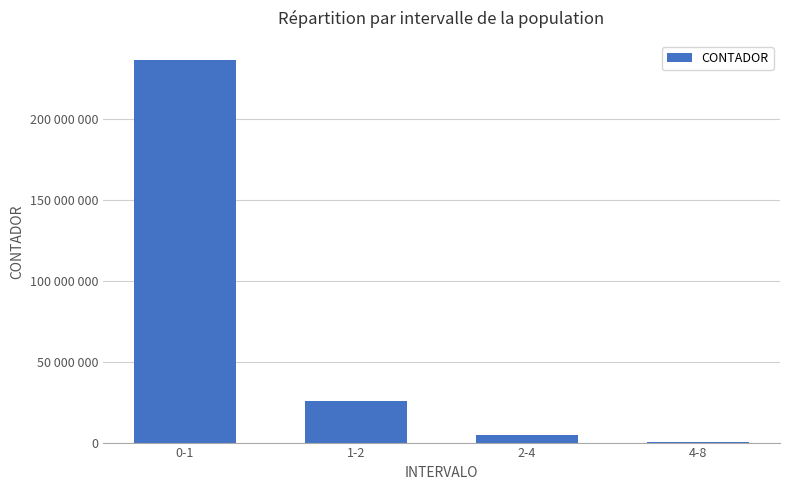

True or false: the data shows 337687 at 4-8.

True